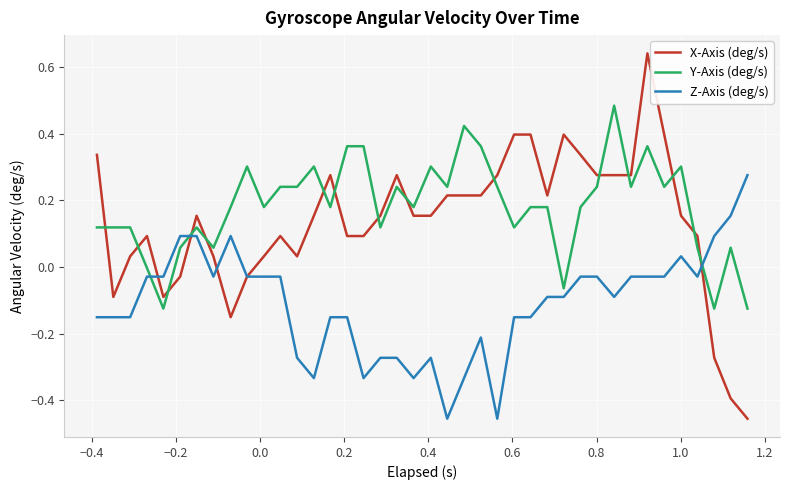

Rank the series by their maximum value, from highest to lowest.

X-Axis (deg/s), Y-Axis (deg/s), Z-Axis (deg/s)